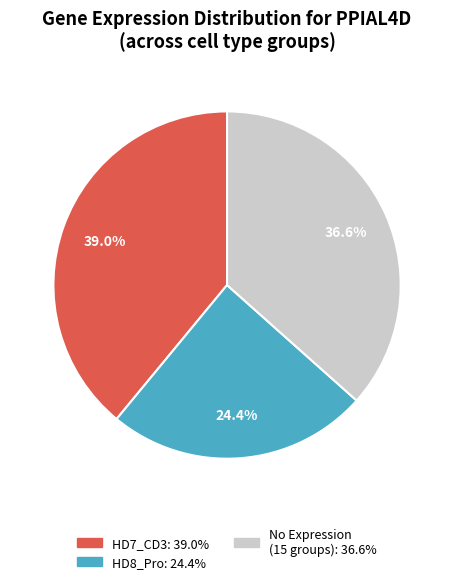

Does any single category account for the majority?

No